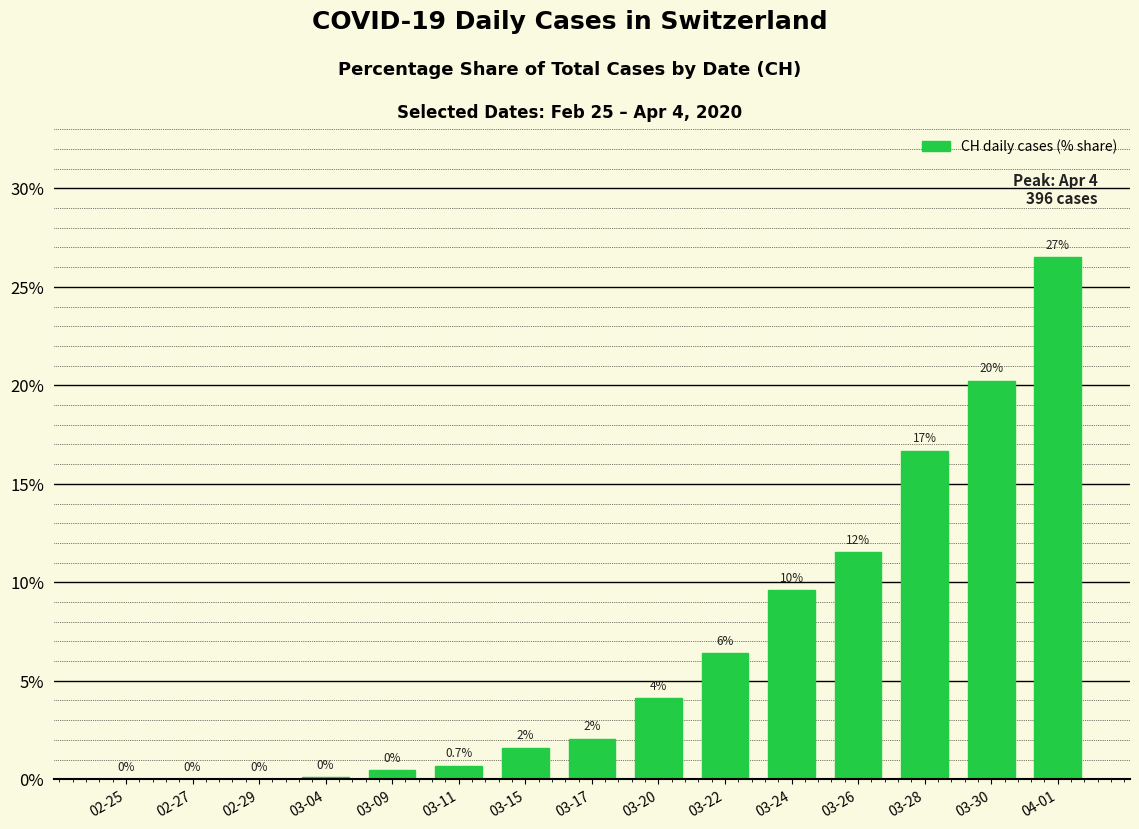

What is the sum of the values at 03-04 and 03-26?

11.7